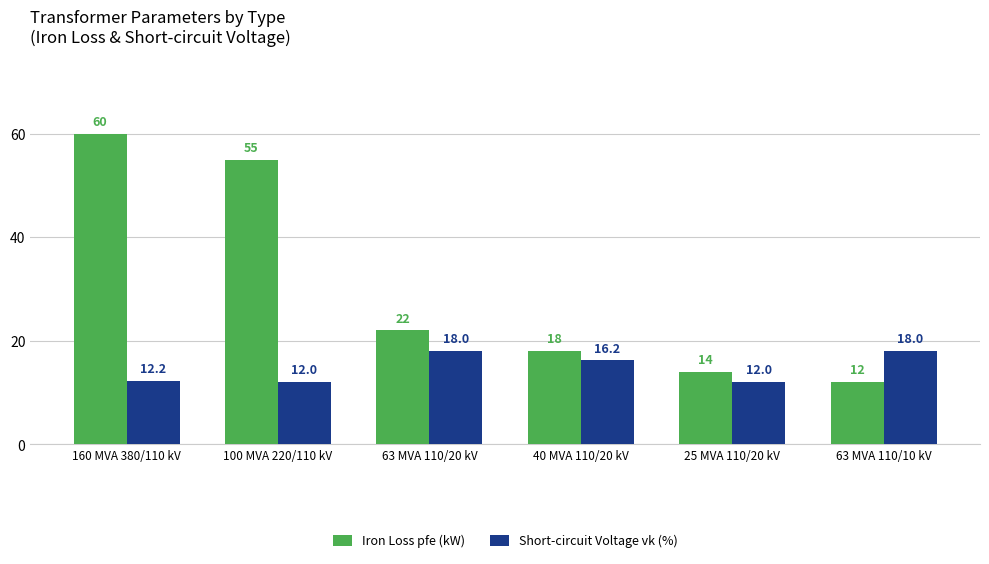

What is the difference between the maximum and second lowest values in the Short-circuit Voltage vk (%) series?

6.0